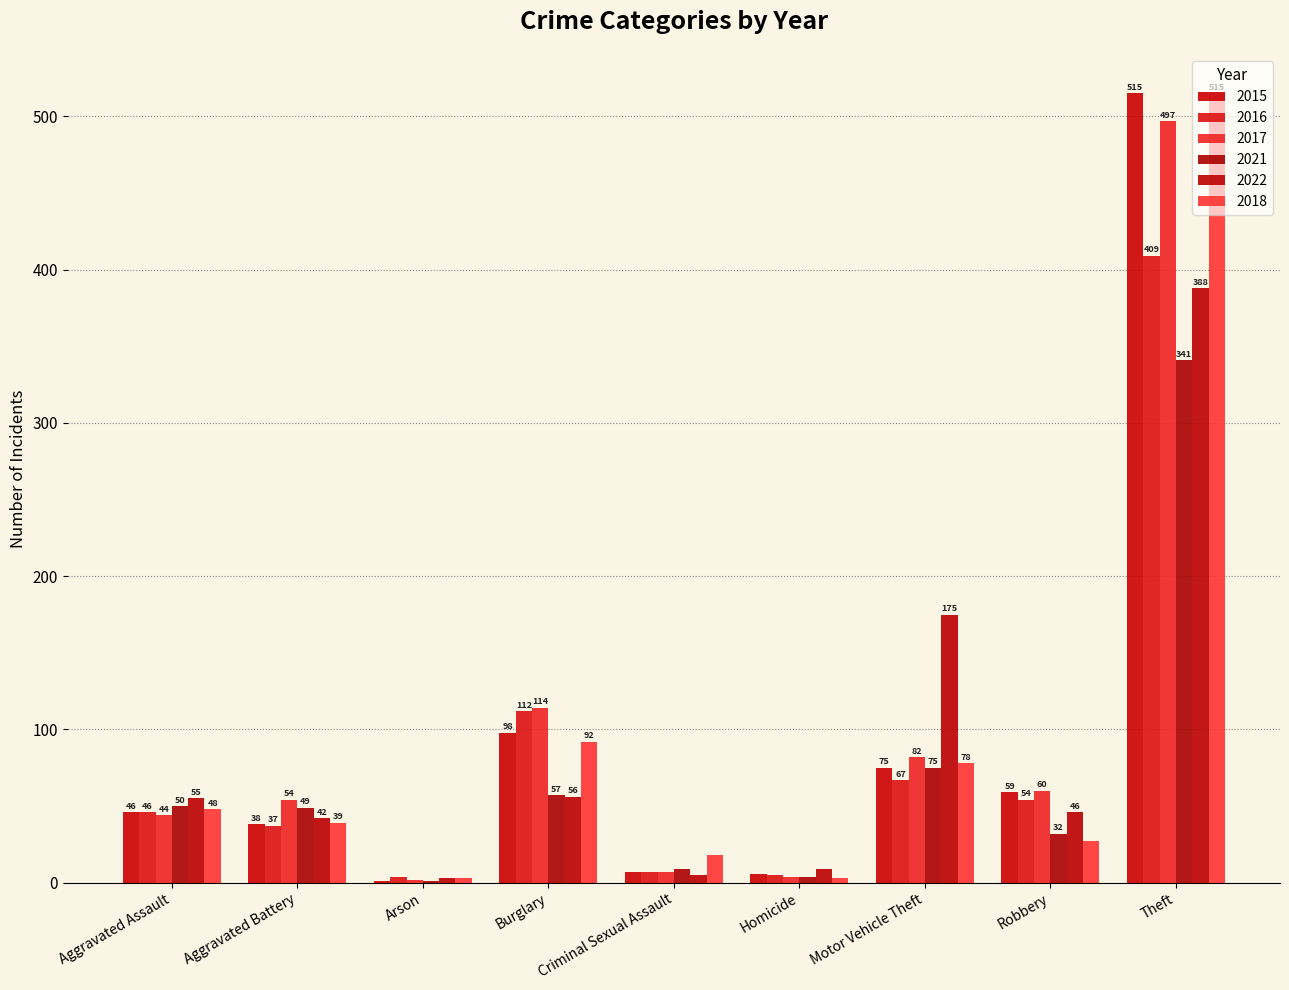

What position from the left is Theft?

9